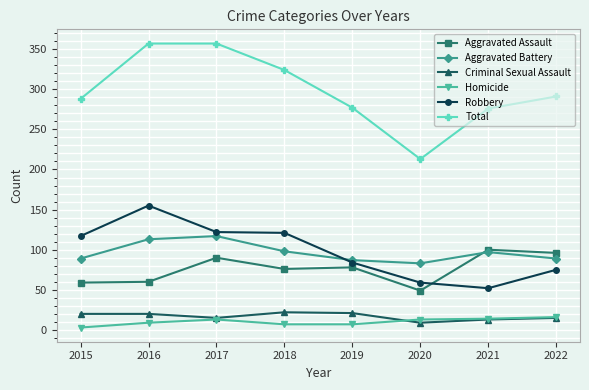

Count the number of data series in this chart.

6